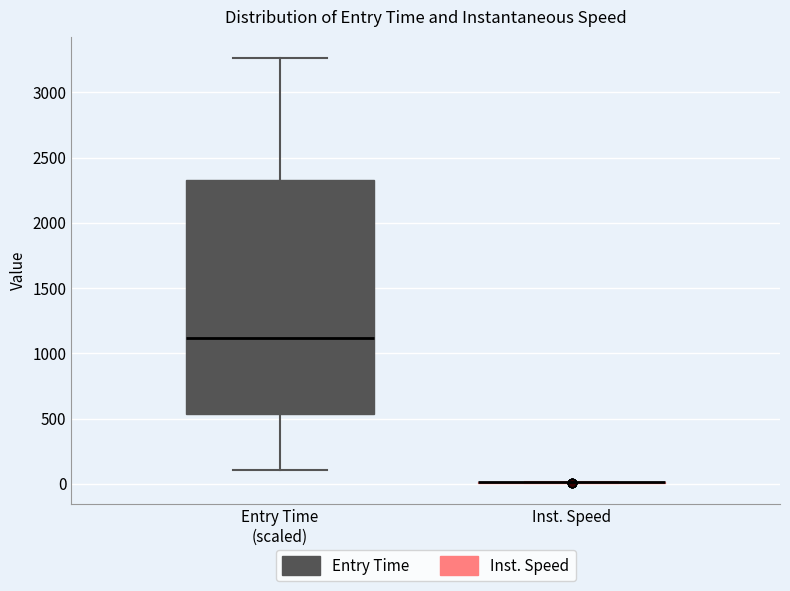

Which box is the tallest, from its lower edge to its upper edge?

Entry Time (scaled)